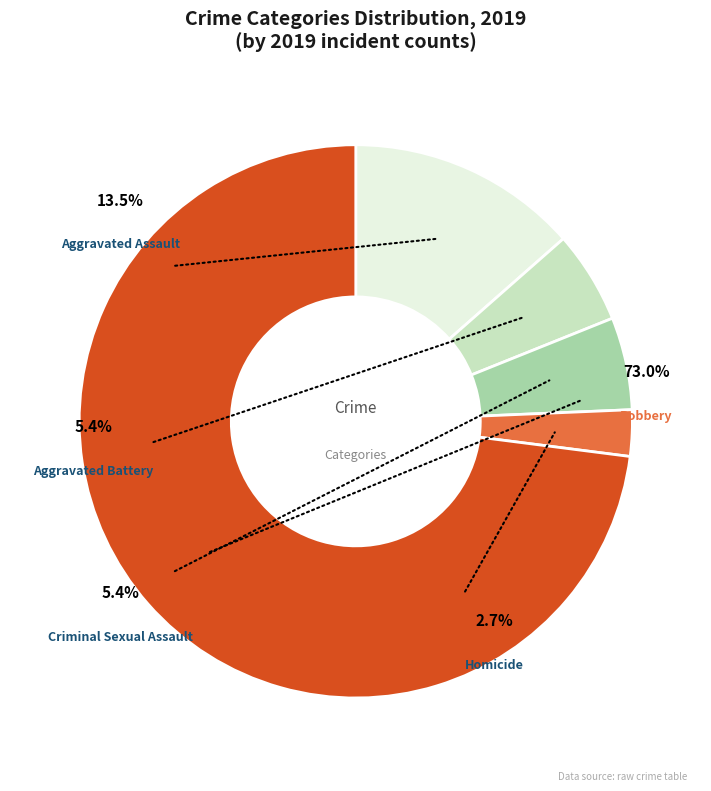

To the nearest percent, what percentage of the pie is Robbery?

73%